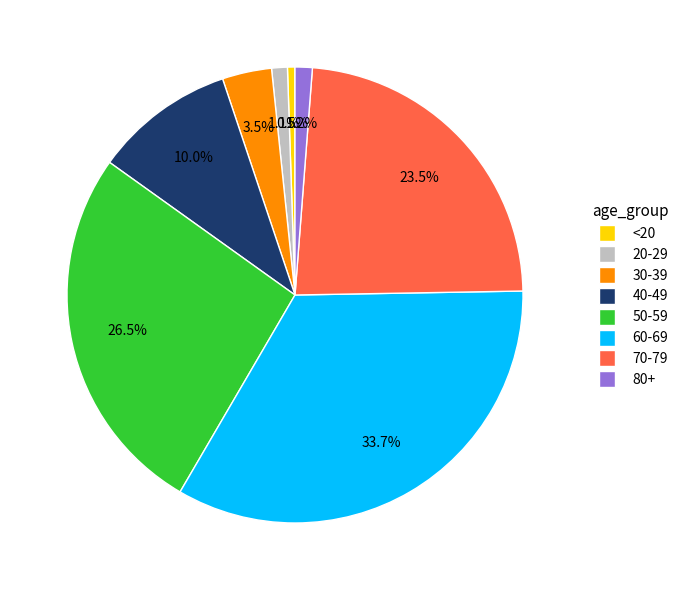

True or false: <20 accounts for 8% of the total.

False